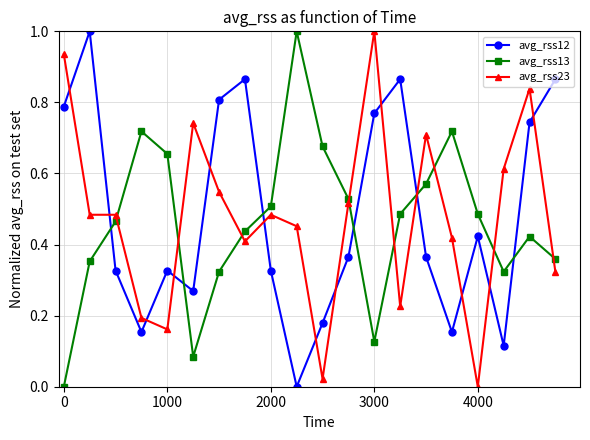

At how many categories does at least one series exceed 0?

20